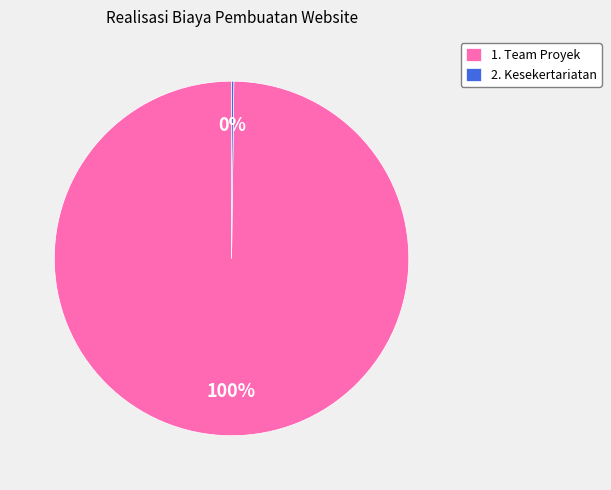

To the nearest percent, what portion does 1. Team Proyek represent?

100%